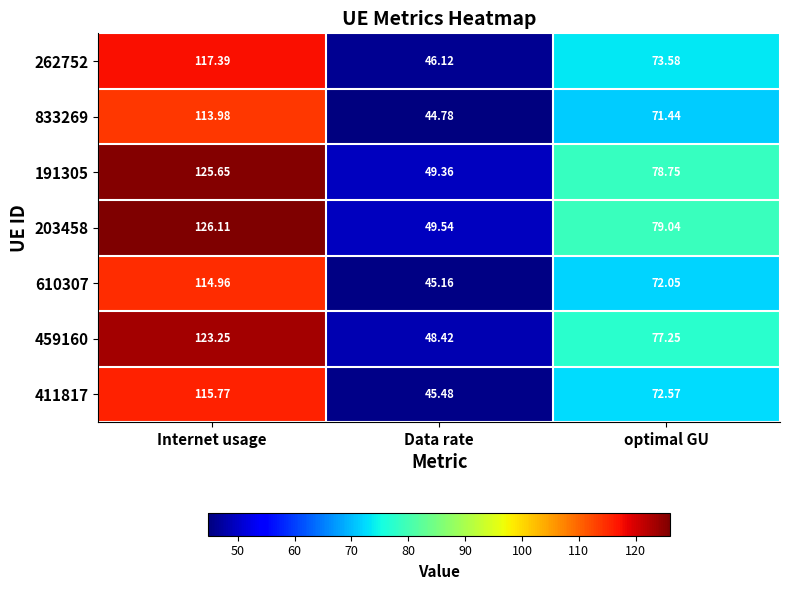

Which category has the lowest value in the 411817 series?

Data rate